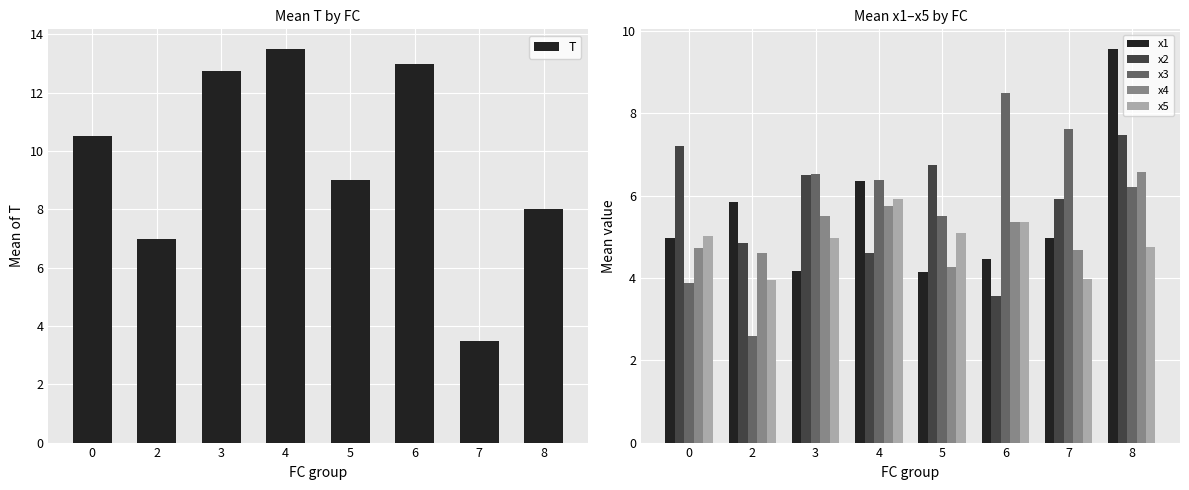

Read the x1 value at 3.

4.2